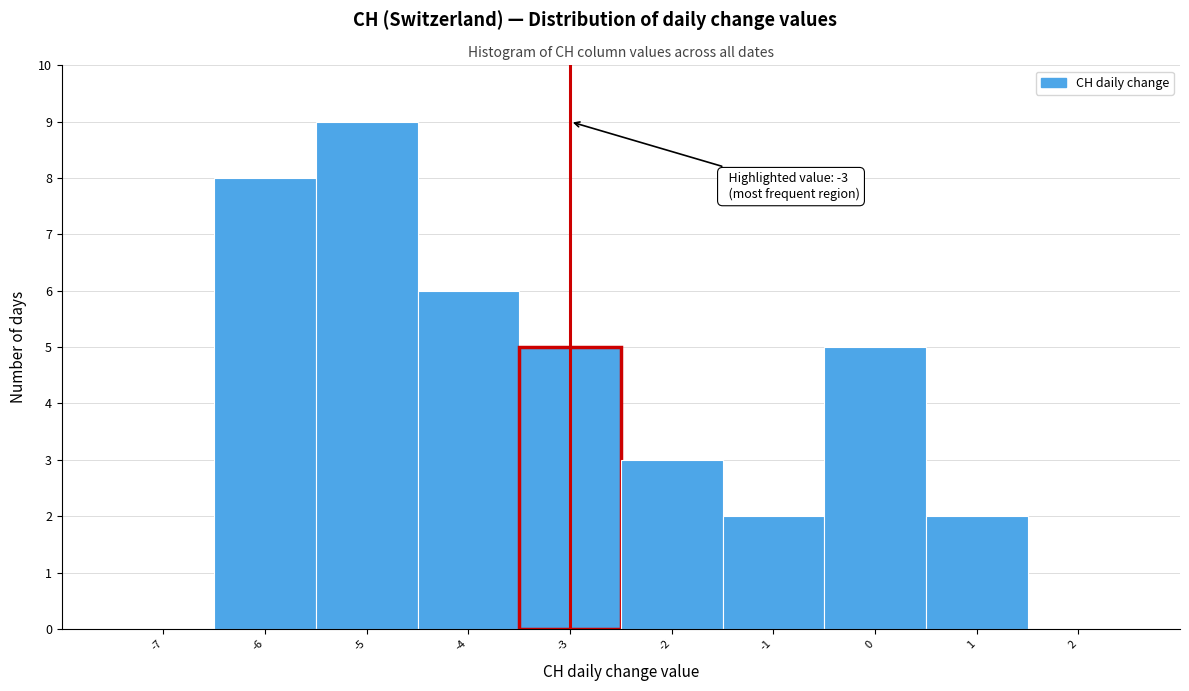

Which range on the x-axis has the tallest bar?

-5.5 to -4.5